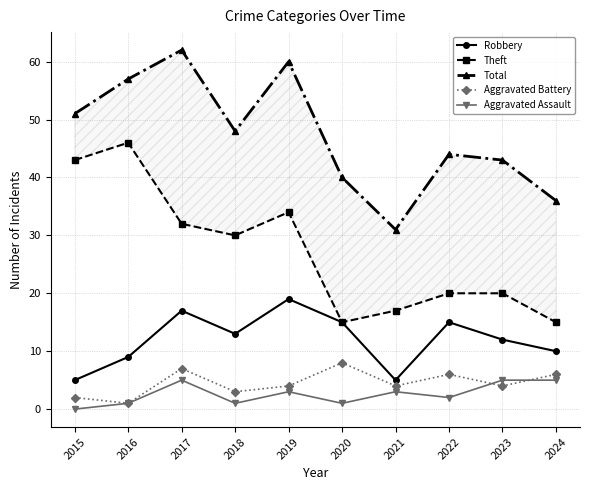

Rank the series at 2024 from lowest to highest value.

Aggravated Assault, Aggravated Battery, Robbery, Theft, Total